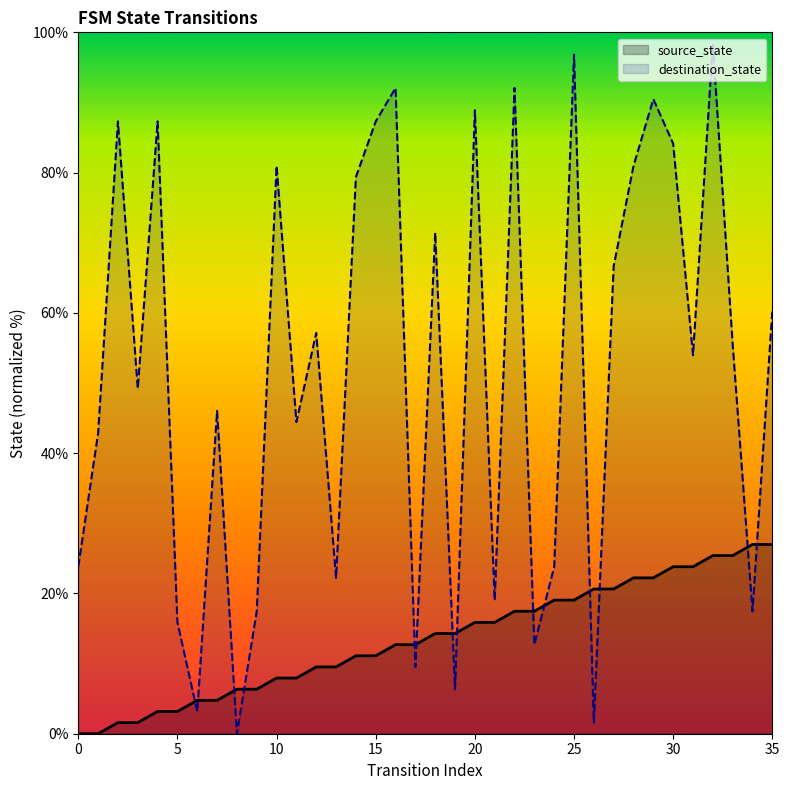

List the series in order of their peak value, lowest first.

source_state, destination_state